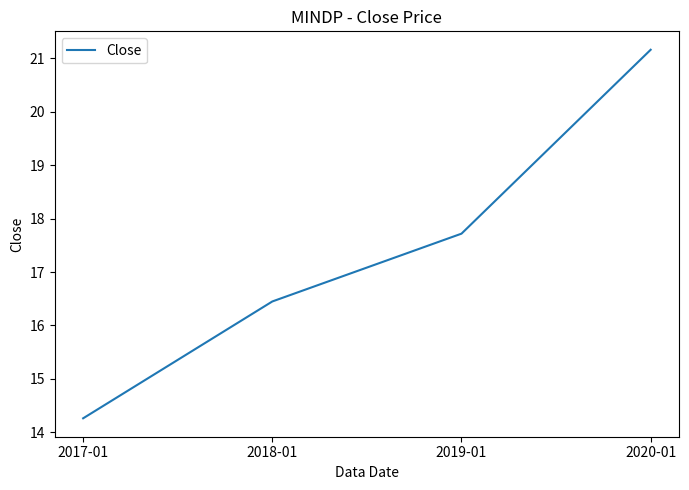

Reading left to right, what are all the values shown in this chart?

2017-01=14.3	2018-01=16.4	2019-01=17.7	2020-01=21.2